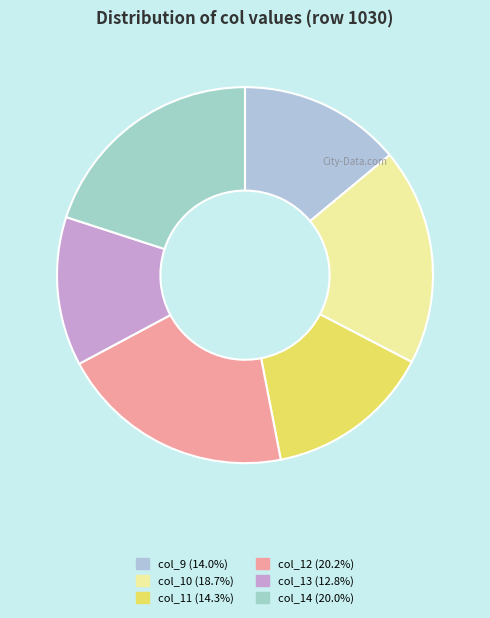

How many slices are in this pie chart?

6